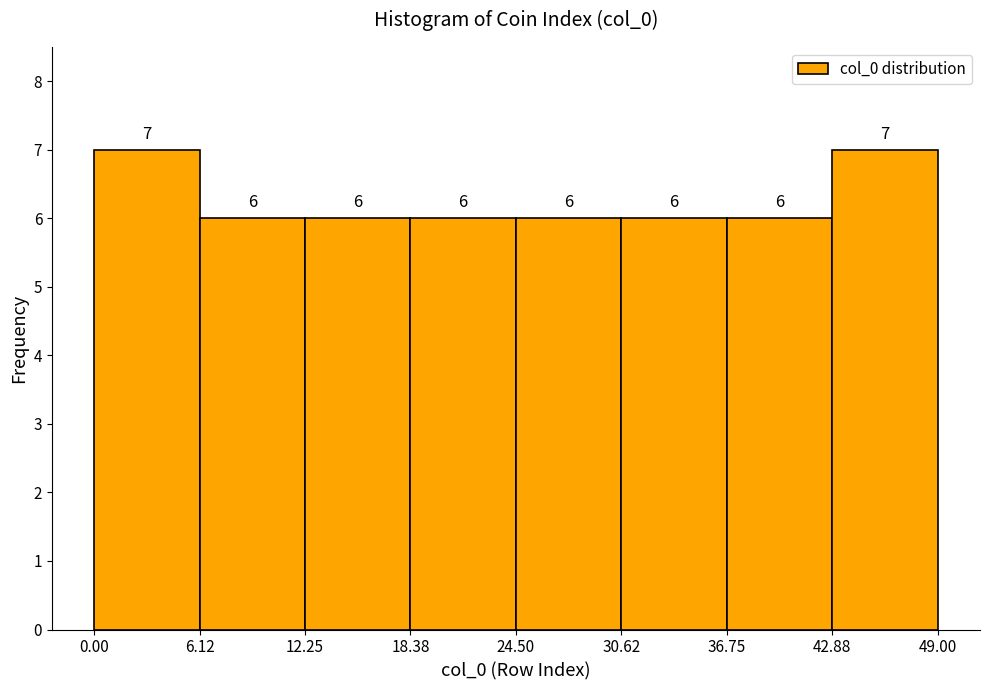

Reading left to right, transcribe this chart: for each bar, give the range it covers on the x-axis and its height.

0.00 to 6.12: 7
6.12 to 12.25: 6
12.25 to 18.38: 6
18.38 to 24.50: 6
24.50 to 30.62: 6
30.62 to 36.75: 6
36.75 to 42.88: 6
42.88 to 49.00: 7